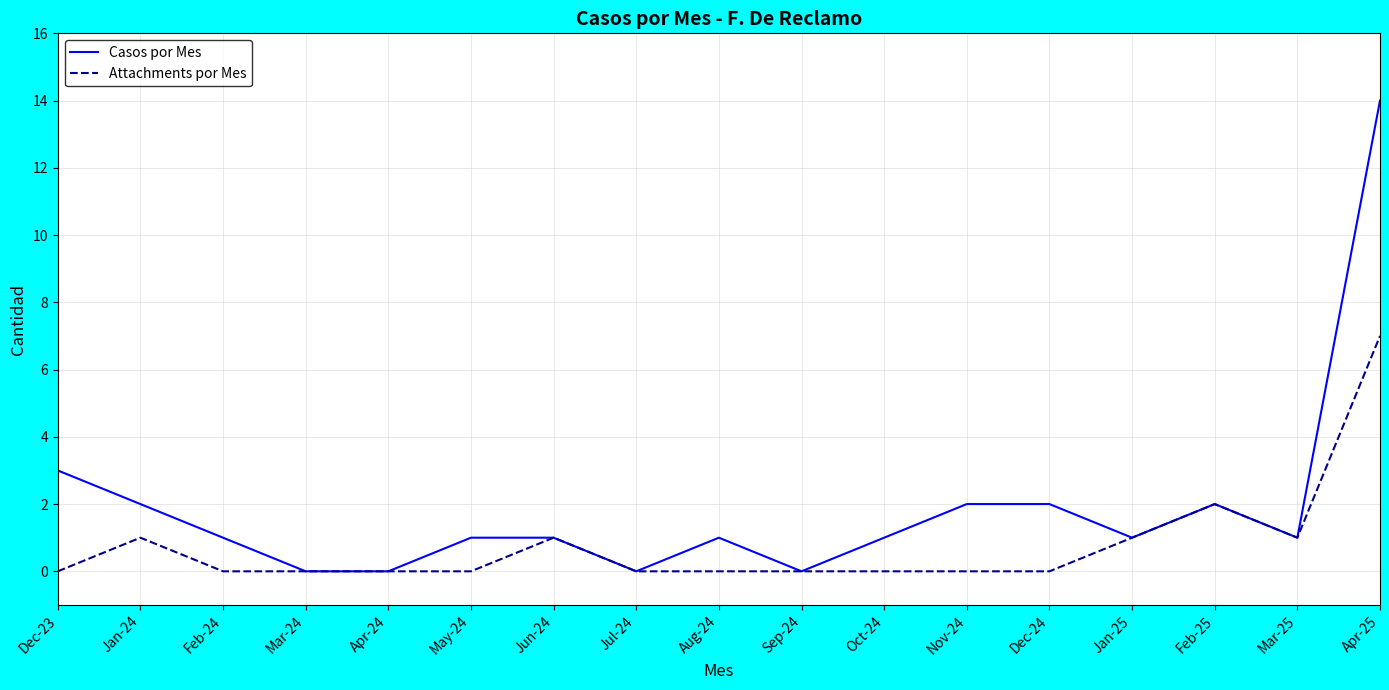

What is the maximum value for Attachments por Mes?

7